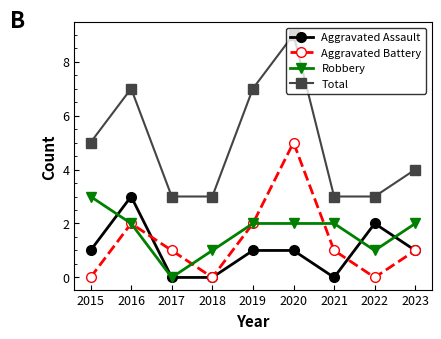

What is the average value of the Robbery series?

2